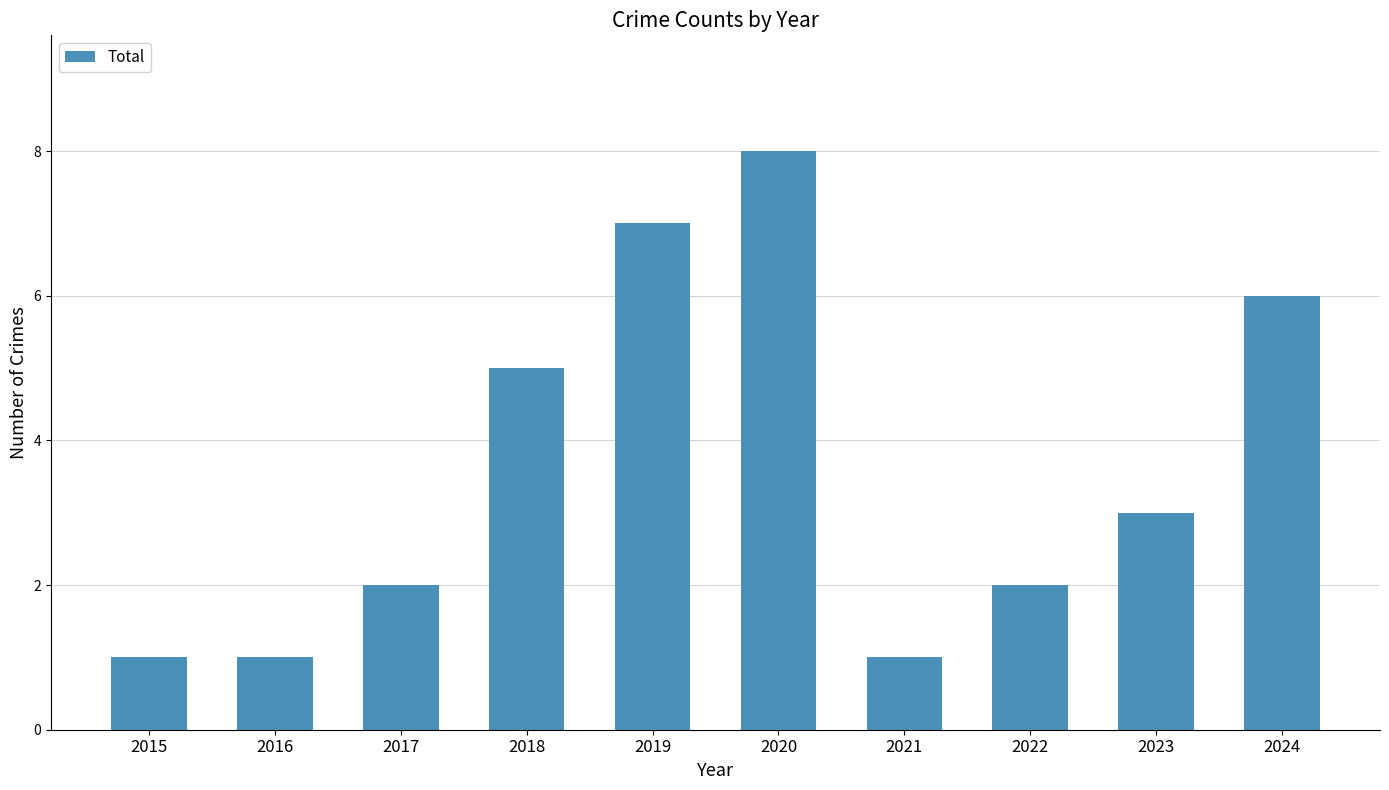

Count the values in the range 1 to 6.

8